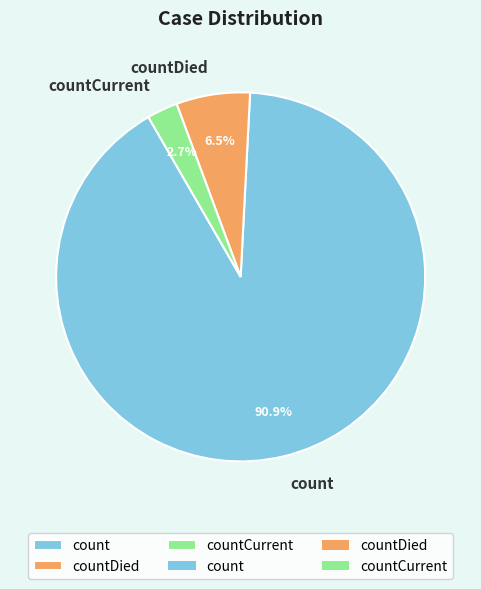

Which has a higher value, countDied or count?

count